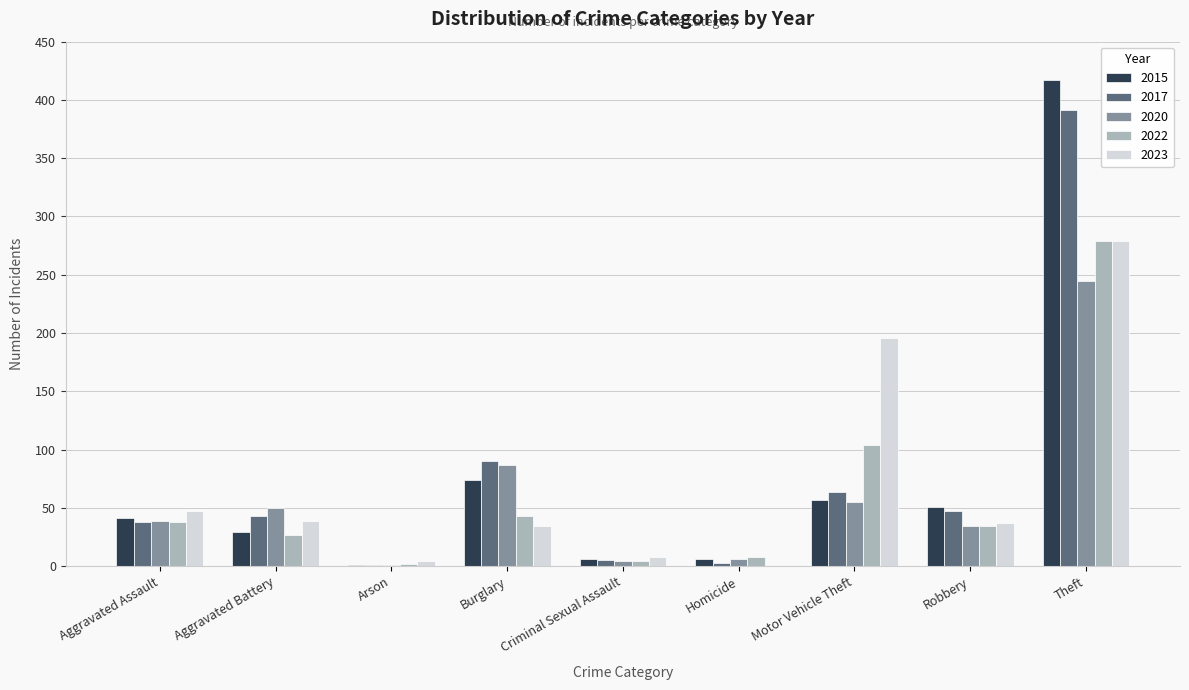

What are all the series names shown in the legend?

2015, 2017, 2020, 2022, 2023